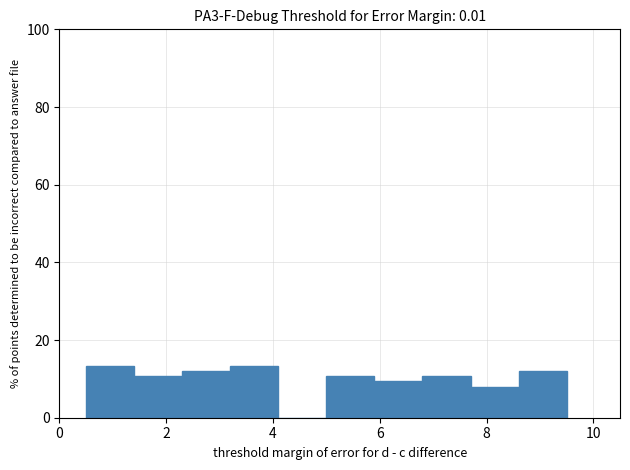

Reading left to right, transcribe this chart: for each bar, give the range it covers on the x-axis and its height. Neither the bar edges nor the heights are printed on the chart, so give them approximately, as read against the axes.

0.5 to 1.4: 14
1.4 to 2.3: 10
2.3 to 3.2: 12
3.2 to 4.1: 14
4.1 to 5.0: 0
5.0 to 5.9: 10
5.9 to 6.8: 10
6.8 to 7.7: 10
7.7 to 8.6: 8
8.6 to 9.5: 12